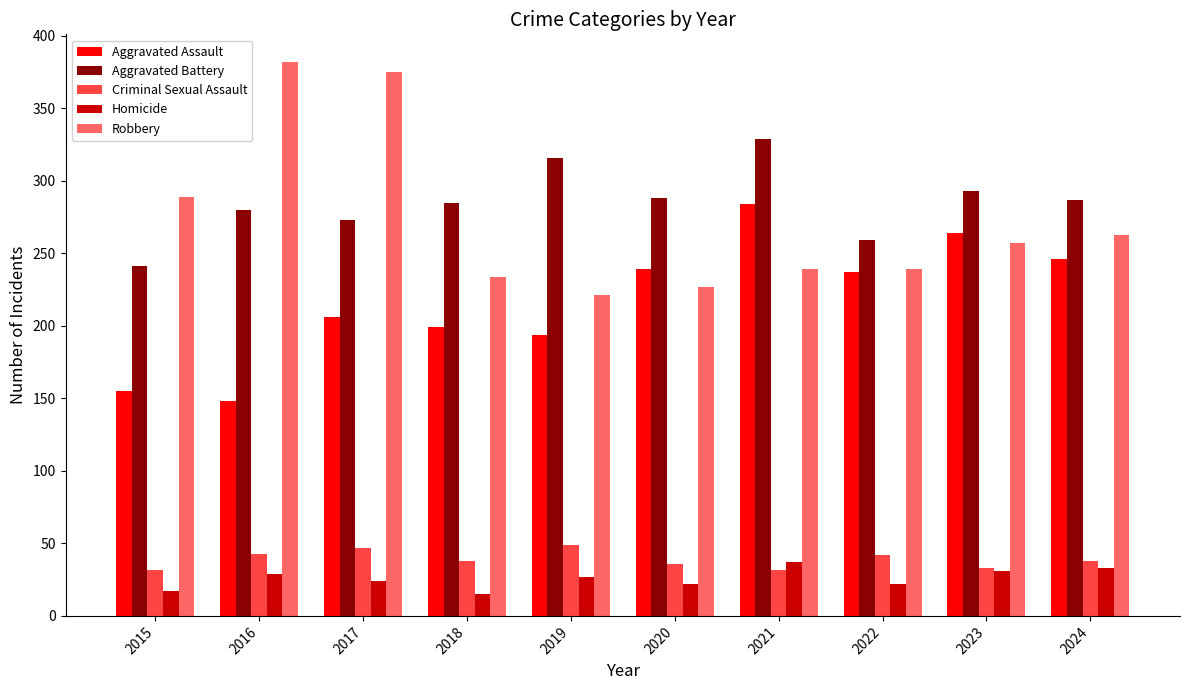

What is the smallest value displayed?

15